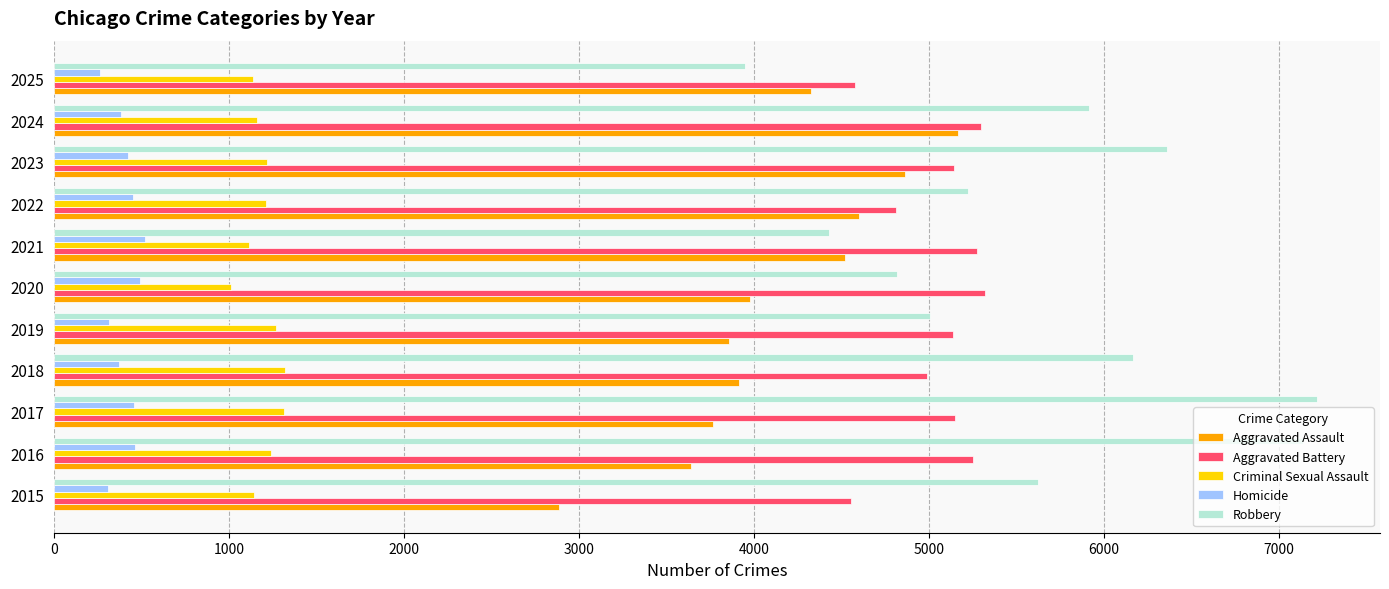

Rank the series at 2020 from highest to lowest value.

Aggravated Battery, Robbery, Aggravated Assault, Criminal Sexual Assault, Homicide